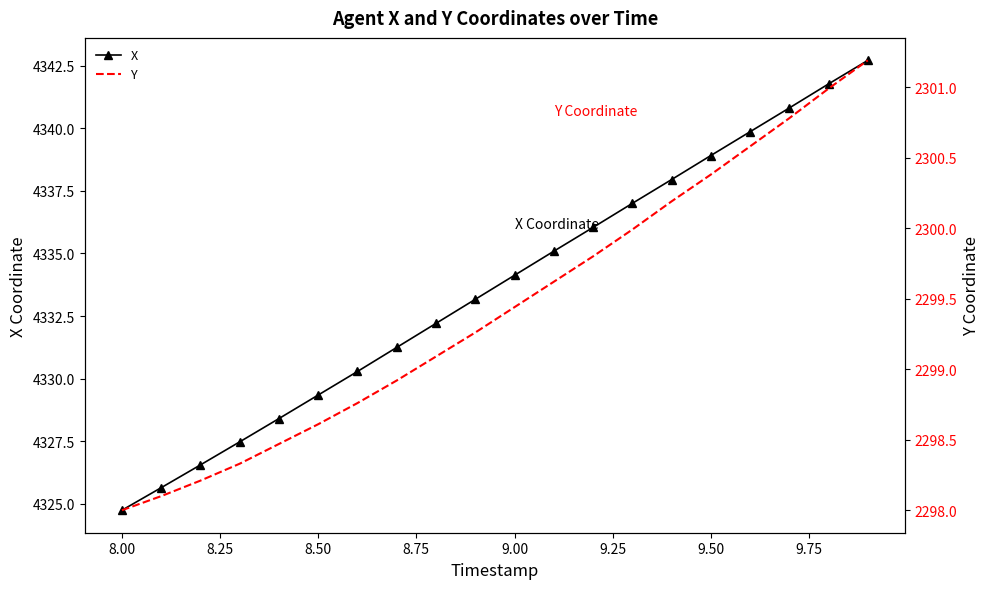

The value of X at 8.00 is 4324.8. True or false?

True